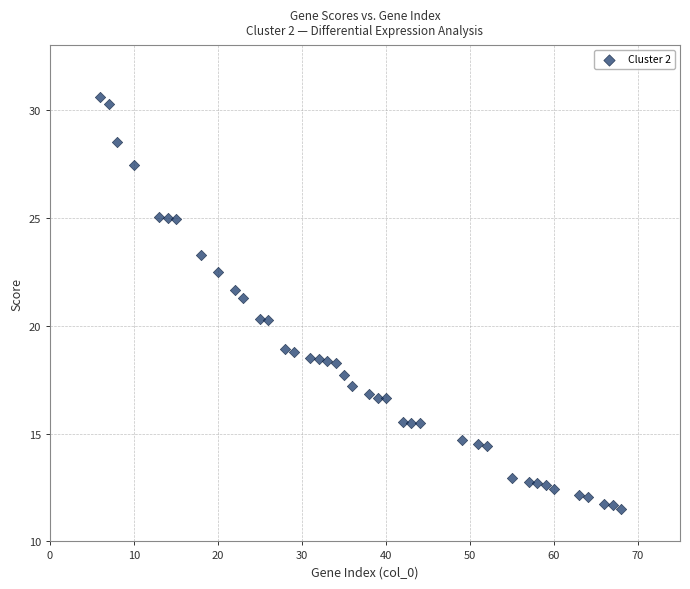

What Y value in the scatter plot is closest to 21?

21.3